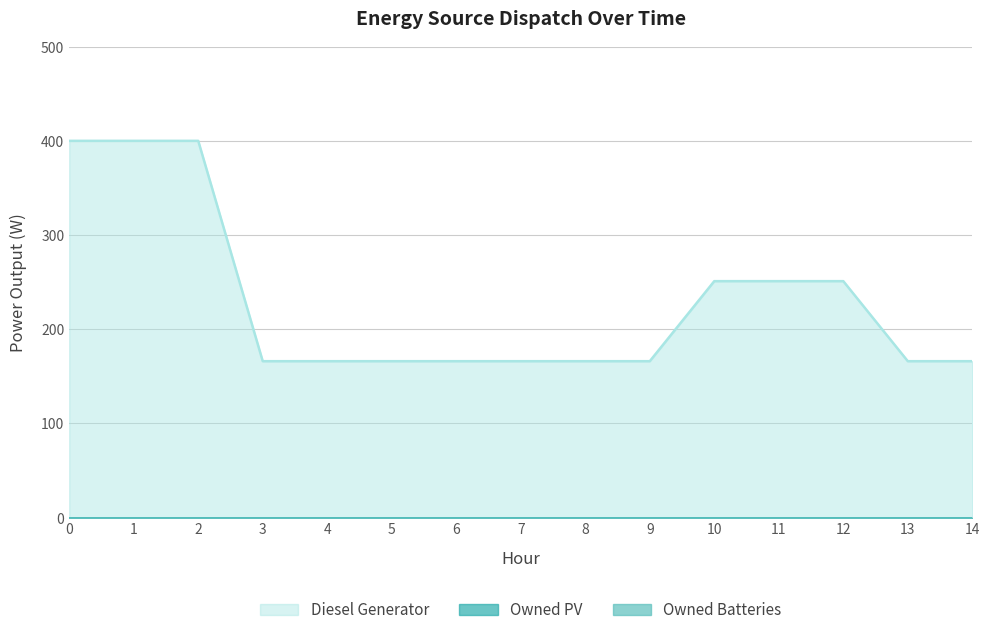

True or false: Owned Batteries has more than 0 interior local peaks.

False